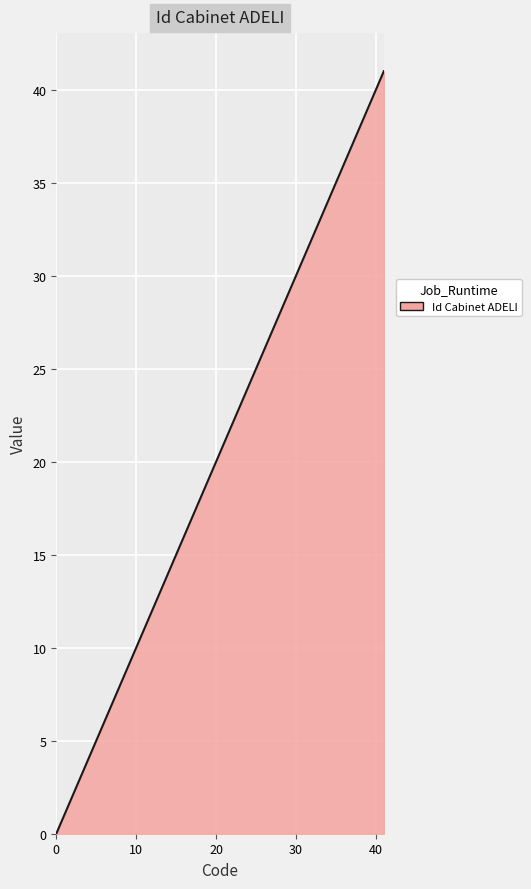

What is the maximum value shown in the chart?

41.0